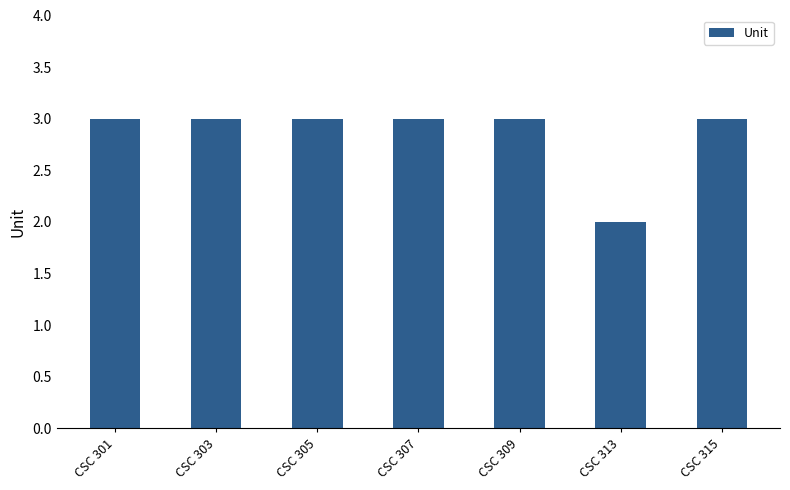

What is the minimum value shown in the chart?

2